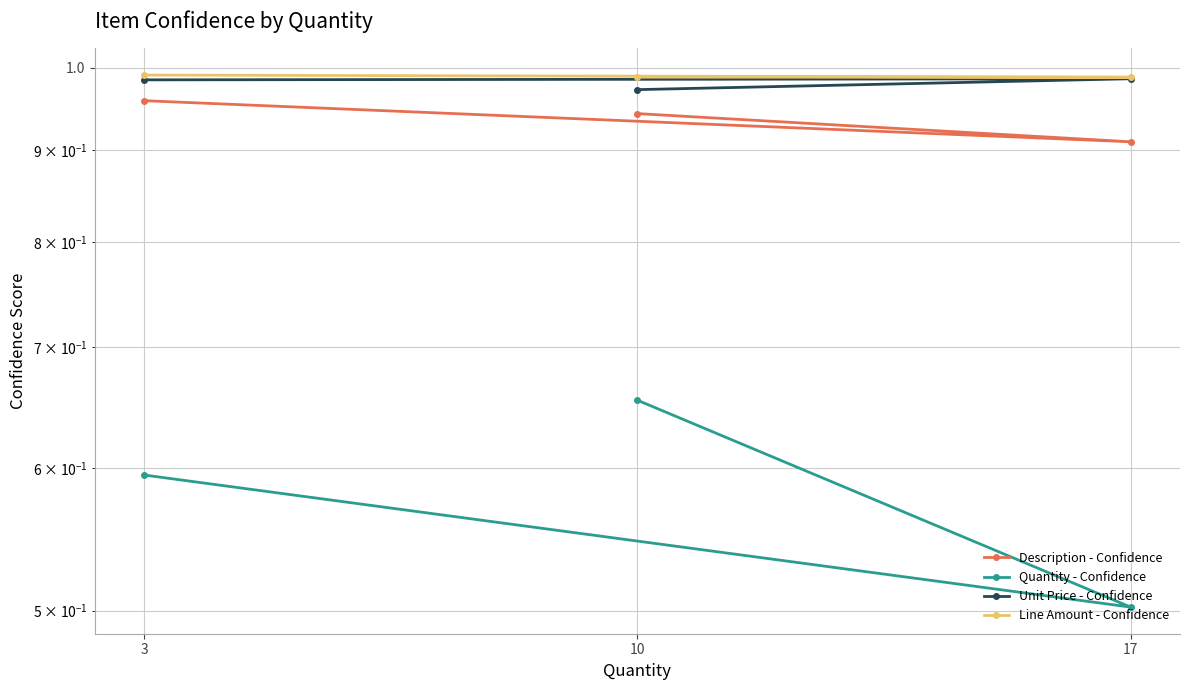

How many categories are shown in the chart?

3